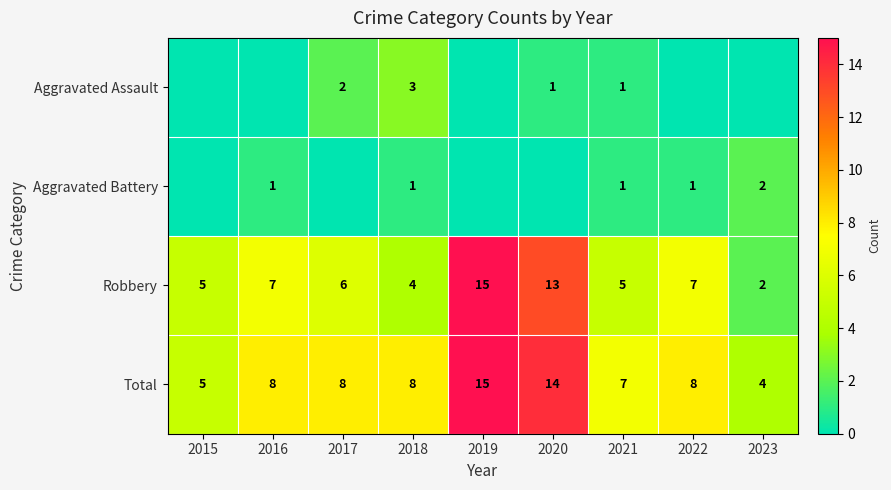

At 2018, list the series in order from largest to smallest.

Total, Robbery, Aggravated Assault, Aggravated Battery